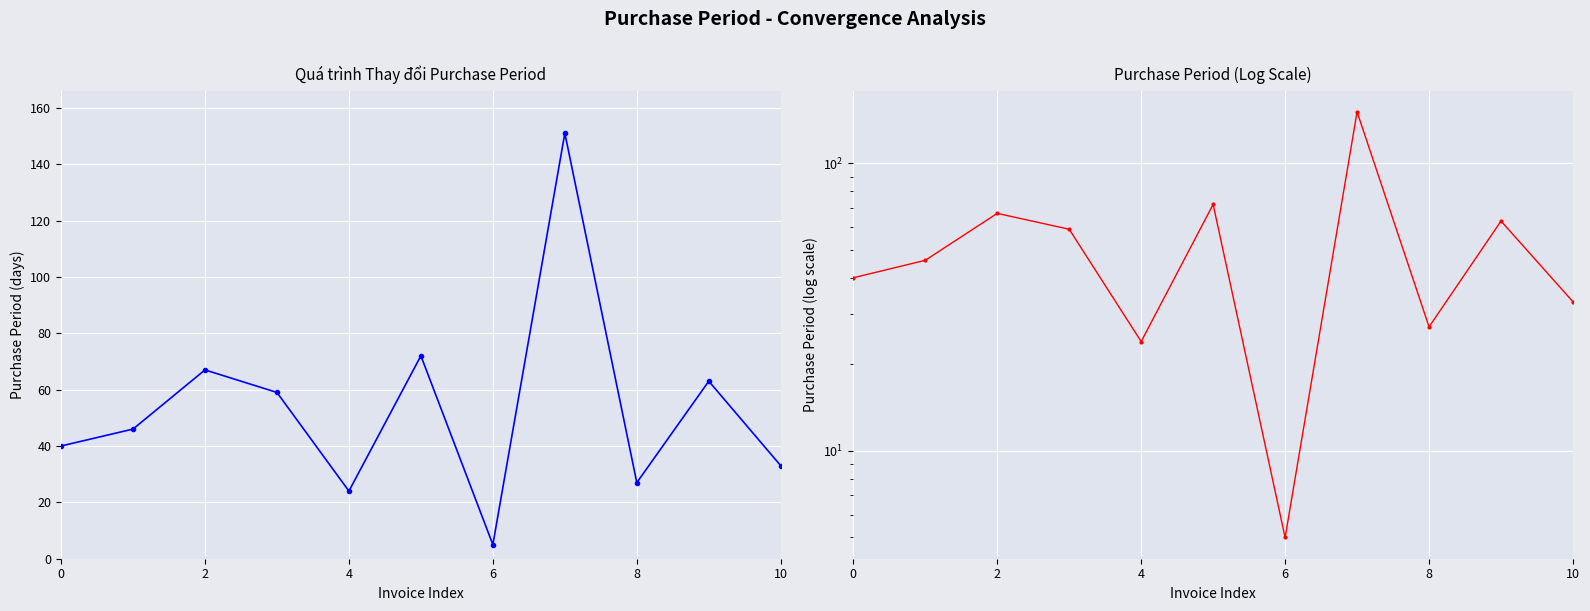

How many lines are shown in the chart?

1